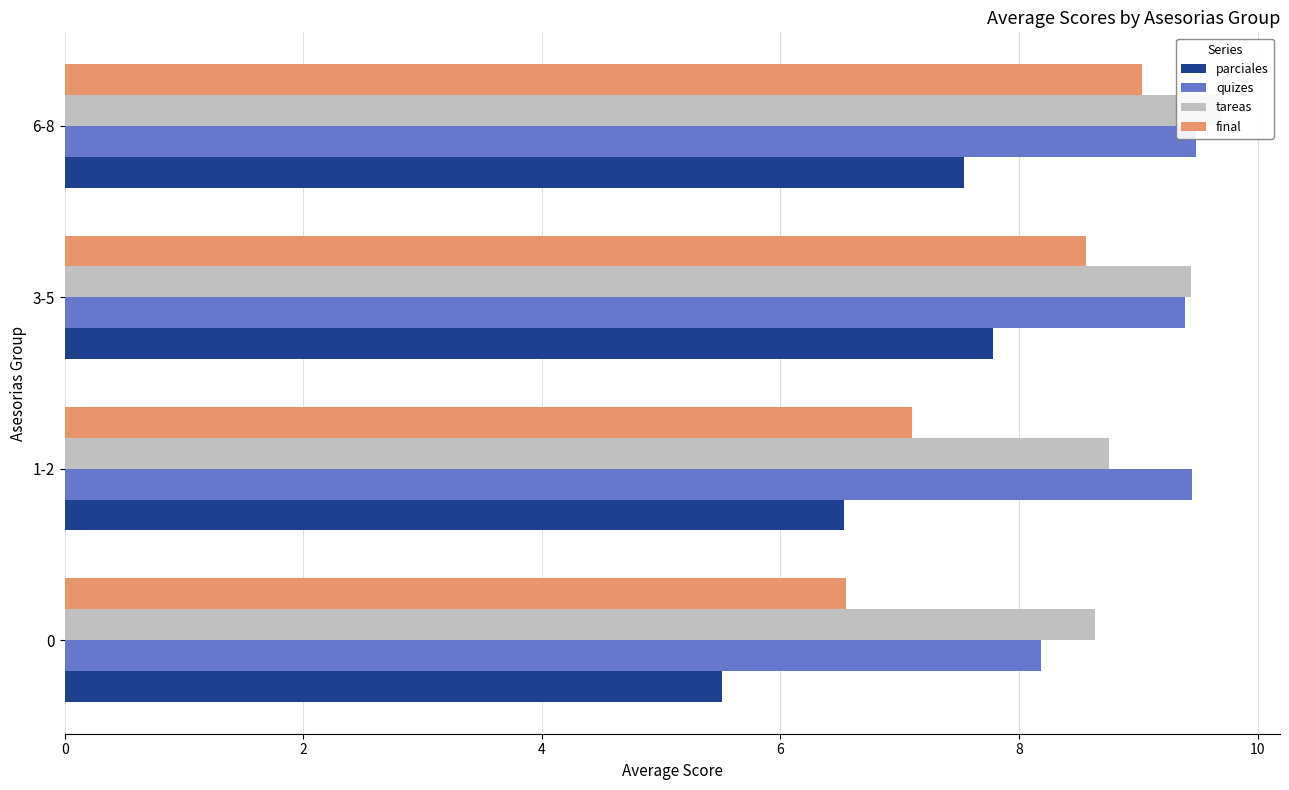

What is the value of the quizes bar at the 4th from the left?

9.5